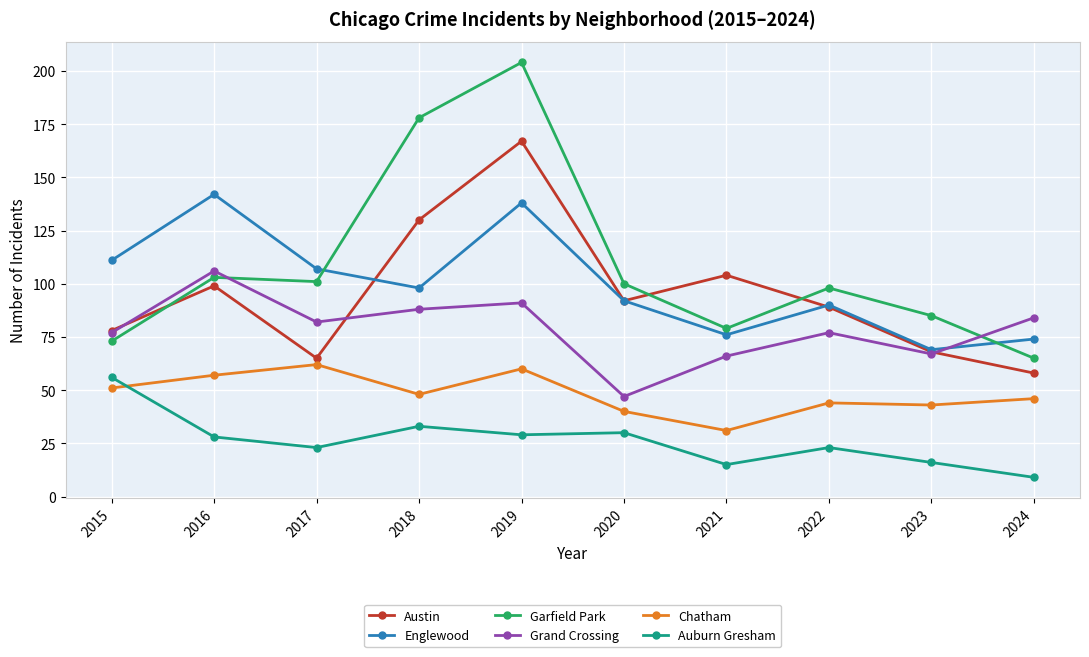

Between 2017 and 2019, which series saw the biggest shift?

Garfield Park